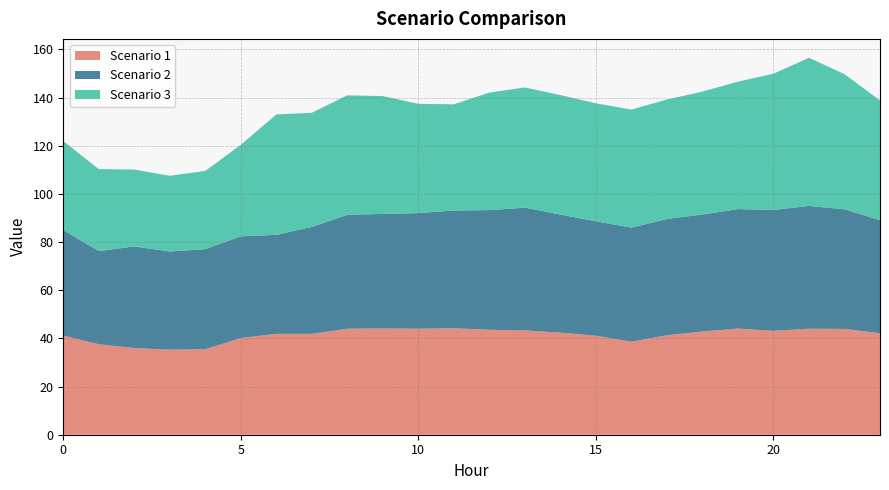

Reading right to left, what are all the values shown in this chart?

Scenario 1: 23=42.1	22=43.9	21=44.0	20=43.1	19=44.1	18=42.9	17=41.3	16=38.6	15=41.1	14=42.4	13=43.3	12=43.6	11=44.2	10=44.0	9=44.1	8=44.0	7=41.9	6=41.9	5=40.2	4=35.5	3=35.3	2=36.0	1=37.6	0=41.2
Scenario 2: 23=47.0	22=49.7	21=51.0	20=50.2	19=49.6	18=48.6	17=48.3	16=47.4	15=47.5	14=49.0	13=51.0	12=49.7	11=48.9	10=48.0	9=47.5	8=47.3	7=44.4	6=41.1	5=42.2	4=41.6	3=40.8	2=42.2	1=38.7	0=43.8
Scenario 3: 23=49.7	22=56.1	21=61.5	20=56.5	19=52.9	18=51.0	17=49.6	16=49.0	15=49.0	14=49.6	13=49.9	12=48.8	11=44.1	10=45.4	9=48.9	8=49.6	7=47.4	6=50.0	5=38.0	4=32.5	3=31.4	2=31.9	1=34.1	0=36.9